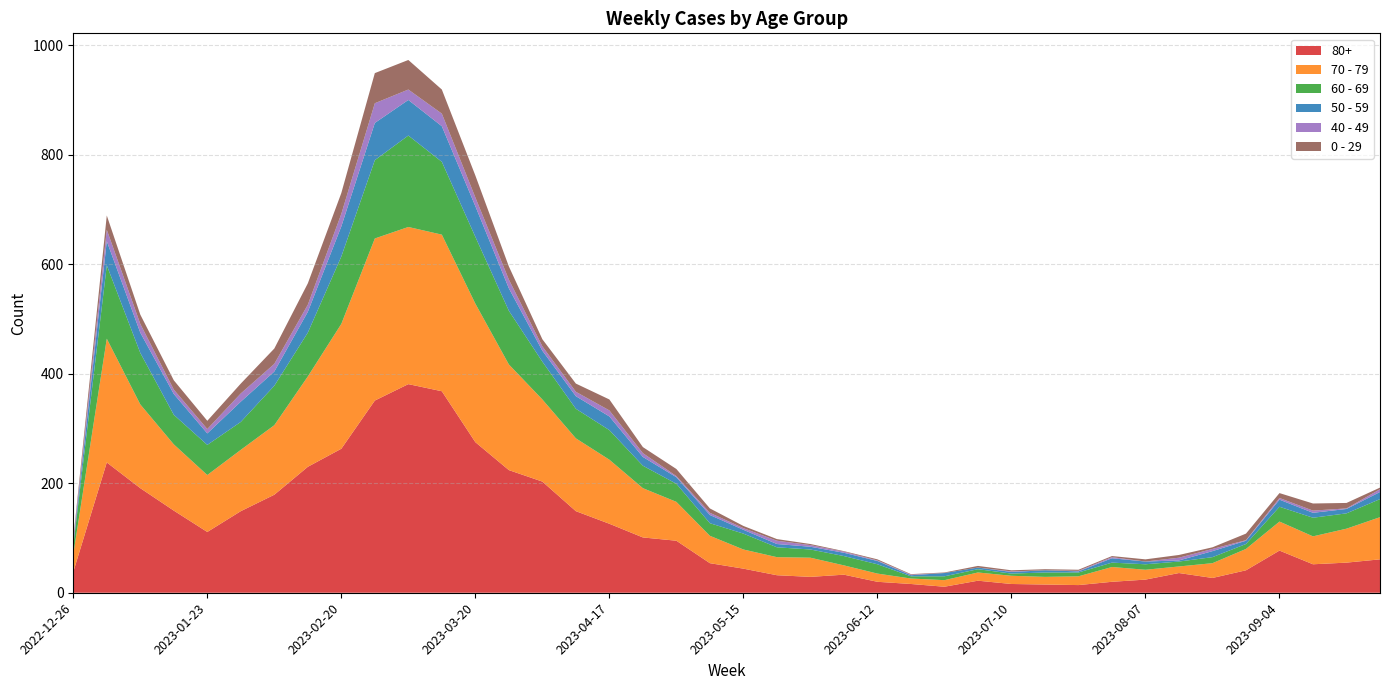

Reading right to left, what are all the values shown in this chart?

70 - 79: 77	62	51	53	39	27	12	18	27	16	14	15	15	12	10	15	17	35	33	35	50	71	90	117	133	150	193	253	286	287	296	228	165	127	112	104	121	153	226	32
80+: 61	55	52	77	41	27	36	24	20	14	15	16	22	11	16	20	33	29	32	44	54	95	101	126	149	203	224	275	368	381	351	263	230	179	149	111	150	191	238	38
60 - 69: 33	28	34	27	9	11	9	10	8	7	8	4	6	7	4	17	17	15	18	29	23	33	41	54	54	69	98	122	133	167	143	123	80	72	51	55	54	94	134	16
50 - 59: 13	8	9	13	6	11	2	5	8	2	4	3	3	6	2	6	6	5	6	7	15	12	16	25	23	20	41	56	65	65	68	55	38	26	37	21	38	37	44	5
0 - 29: 3	10	13	9	12	3	5	4	2	2	2	2	3	1	1	2	1	2	3	4	8	13	11	20	15	13	24	40	44	54	55	38	39	28	18	15	17	17	26	4
40 - 49: 5	1	4	3	1	4	5	0	2	1	0	1	0	0	1	1	2	3	6	3	4	2	7	11	8	8	16	16	23	19	36	23	13	14	15	8	8	16	21	4